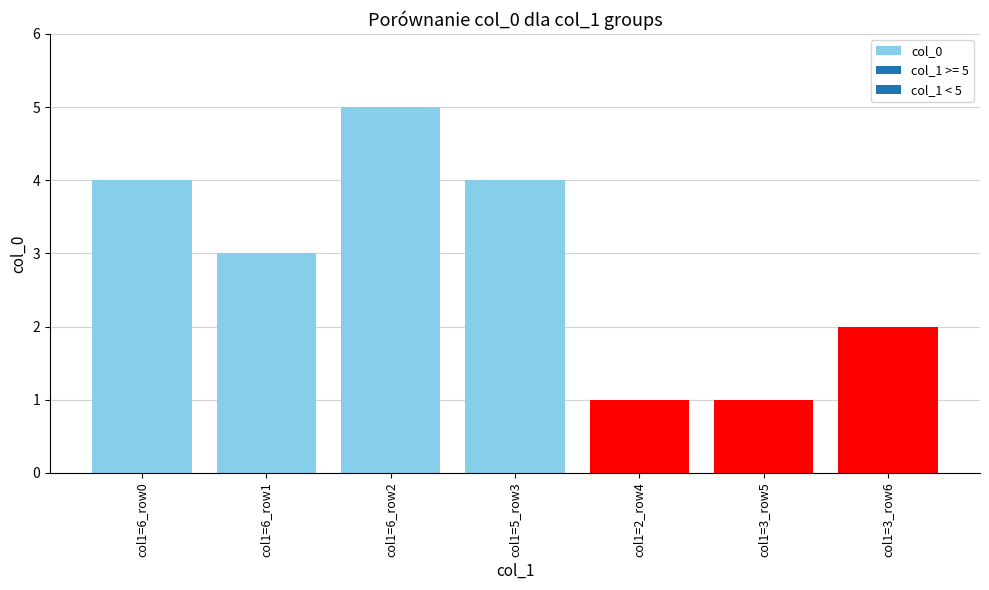

Is it true that the value at col1=5_row3 is 3?

False